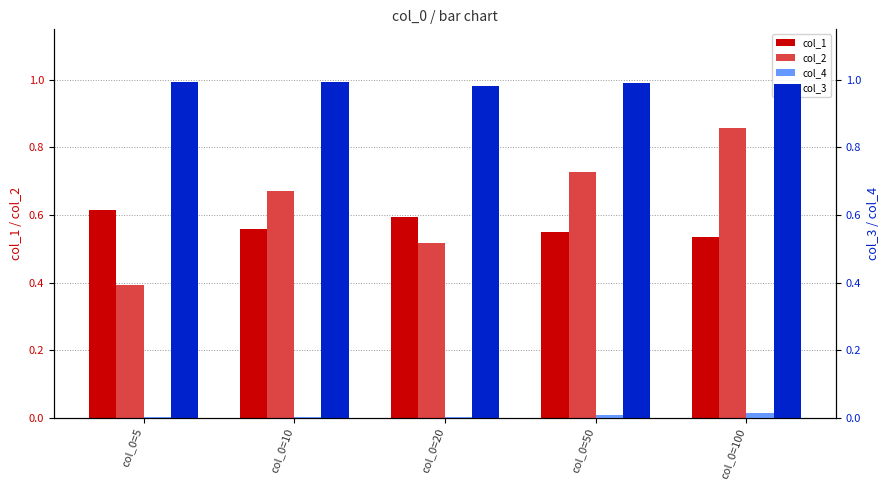

The value of col_3 at col_0=5 is 0.2. True or false?

False